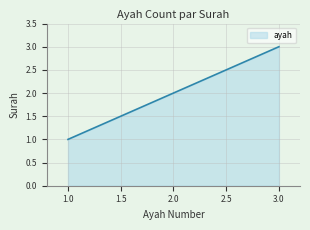

The chart shows a value of 4 at 2.0. True or false?

False